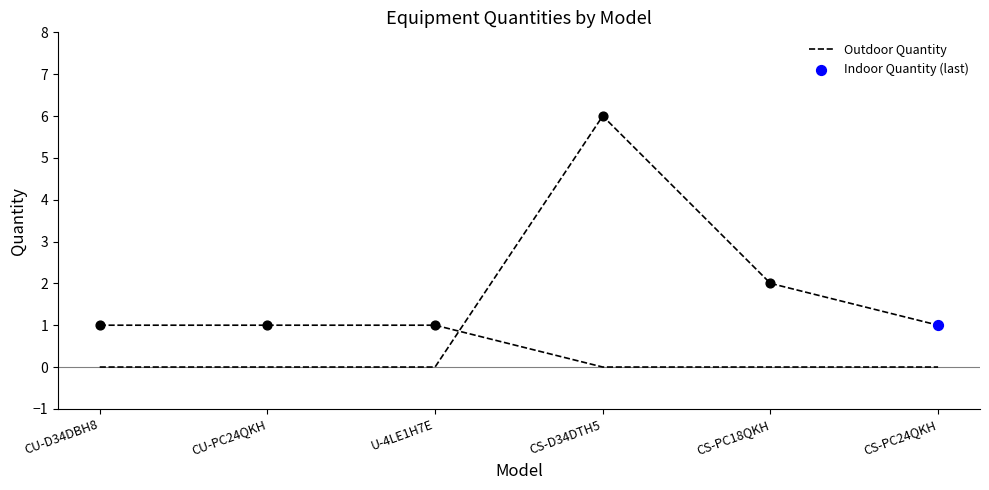

Which has a higher value, U-4LE1H7E or CS-PC24QKH?

U-4LE1H7E